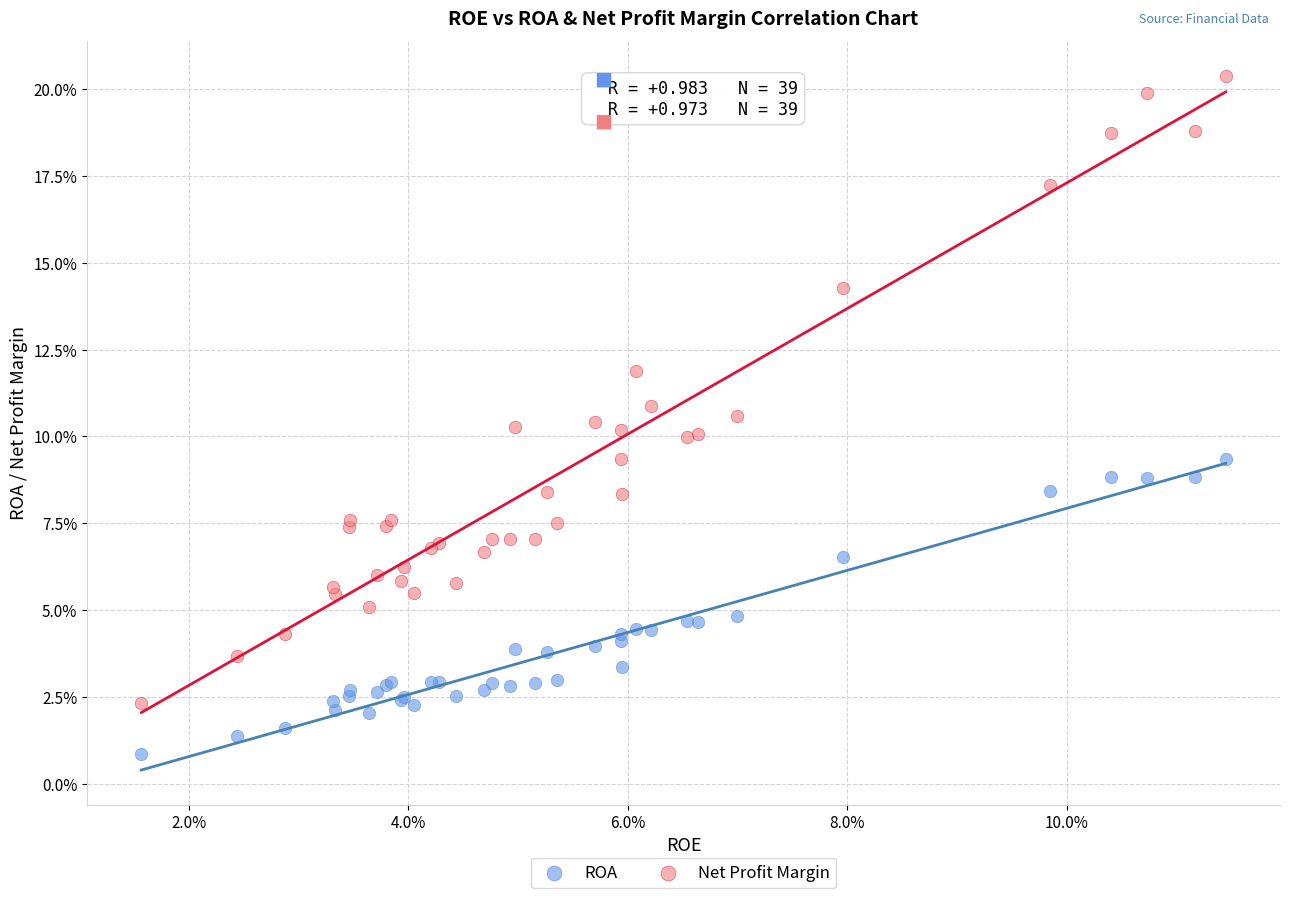

Which series has the widest spread of Y values?

Net Profit Margin